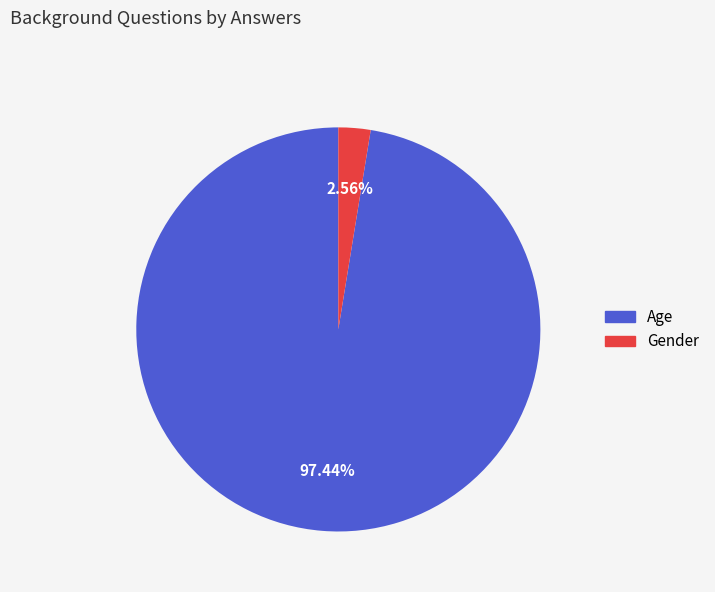

Does Gender account for over 50% of the chart?

No